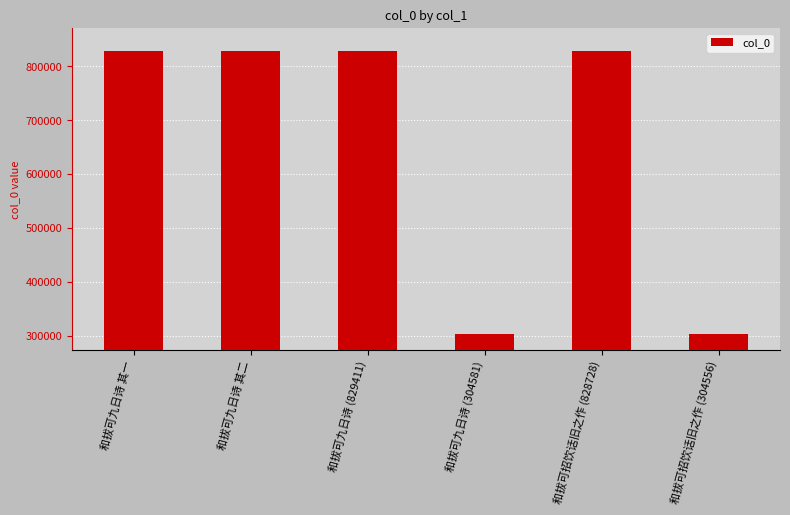

Which has a higher value, 和拔可九日诗 其一 or 和拔可九日诗 (304581)?

和拔可九日诗 其一